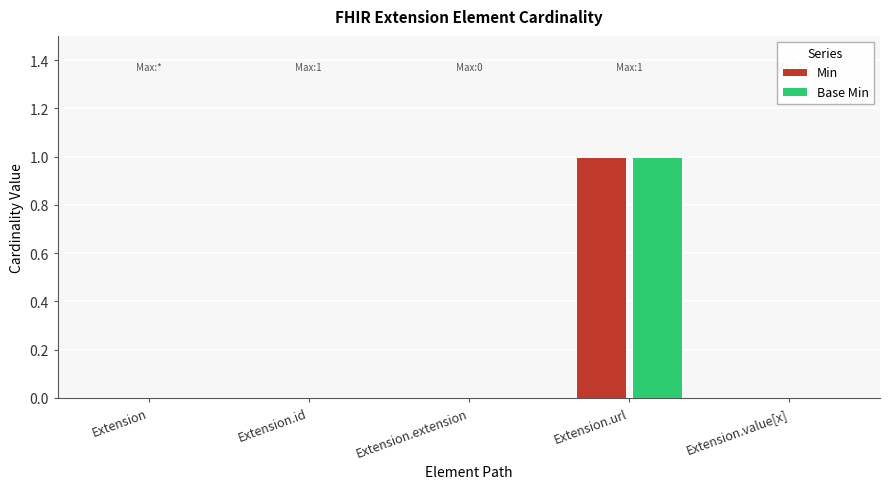

Reading right to left, extract all data points from this chart.

Min: 0	1	0	0	0
Base Min: 0	1	0	0	0